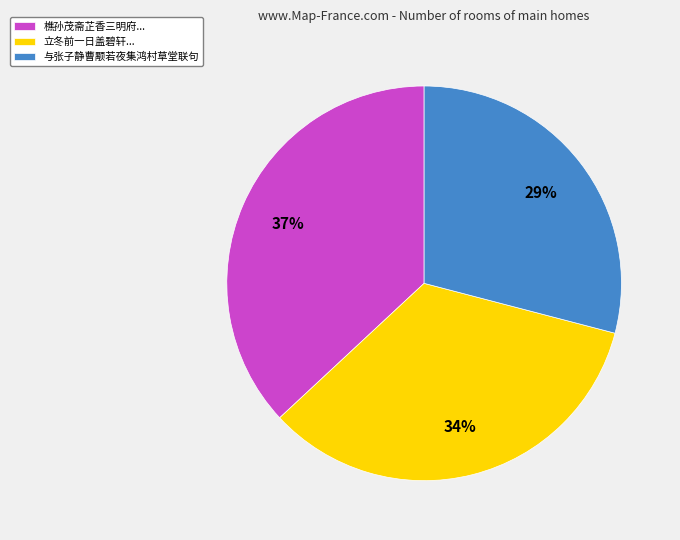

To the nearest percent, what percentage of the pie is 与张子静曹颙若夜集鸿村草堂联句?

29%